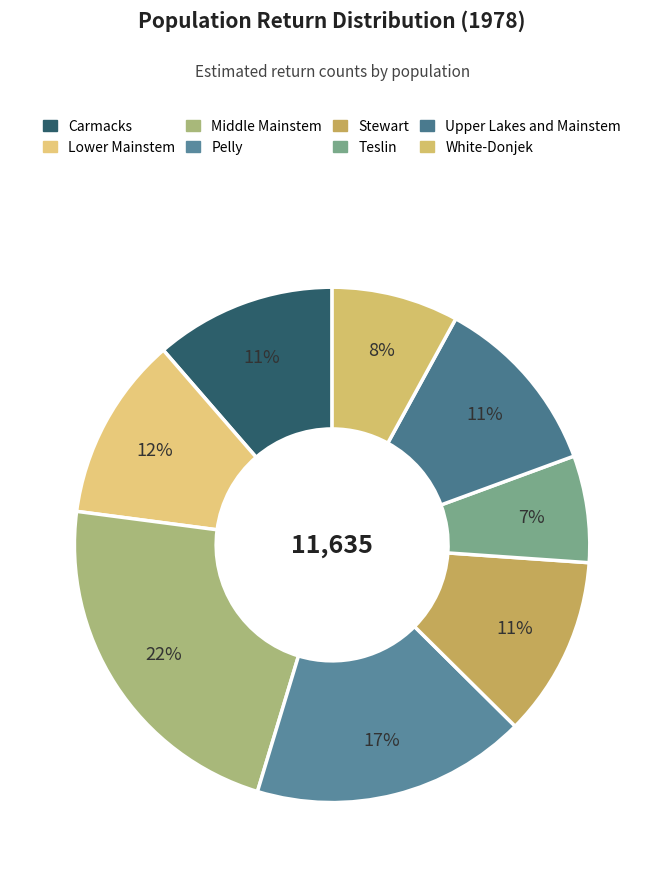

Rank the categories by value from lowest to highest.

Teslin, White-Donjek, Stewart, Carmacks, Upper Lakes and Mainstem, Lower Mainstem, Pelly, Middle Mainstem